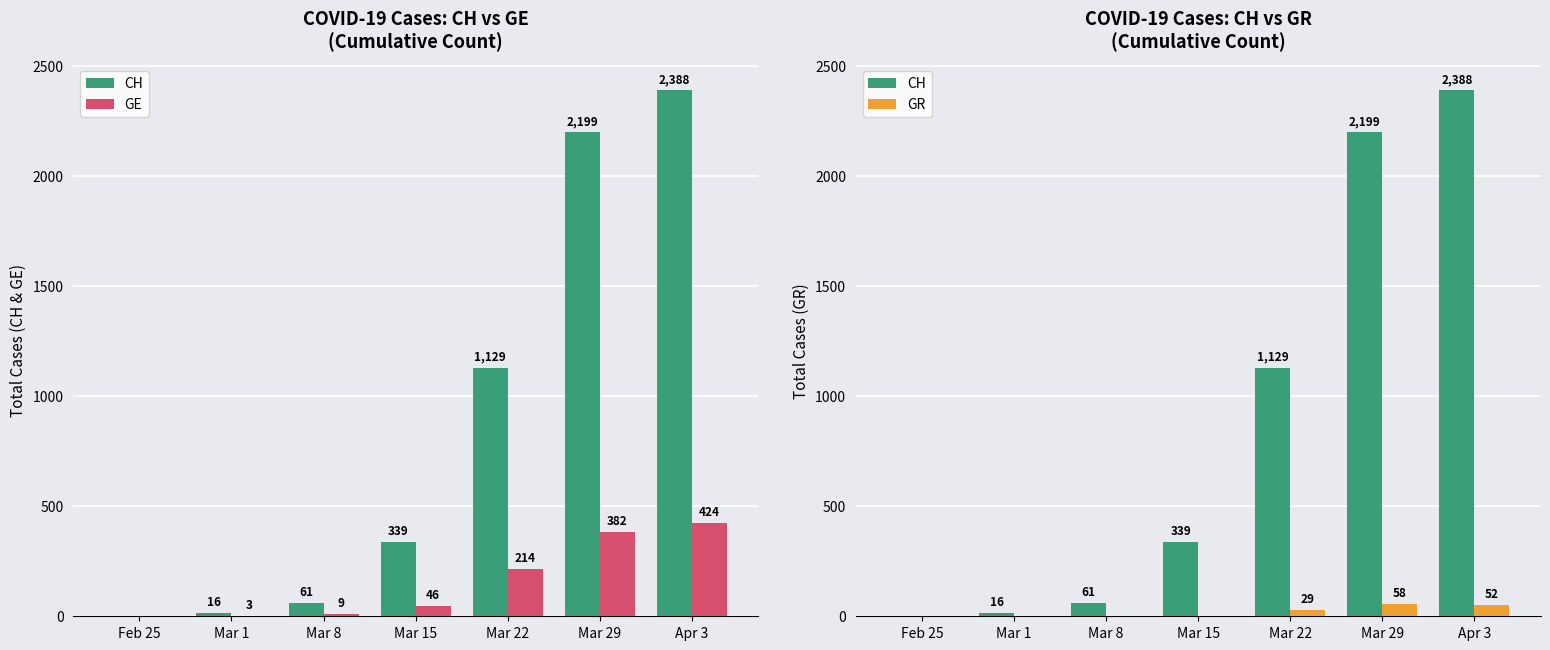

What position from the right is Mar 1?

6